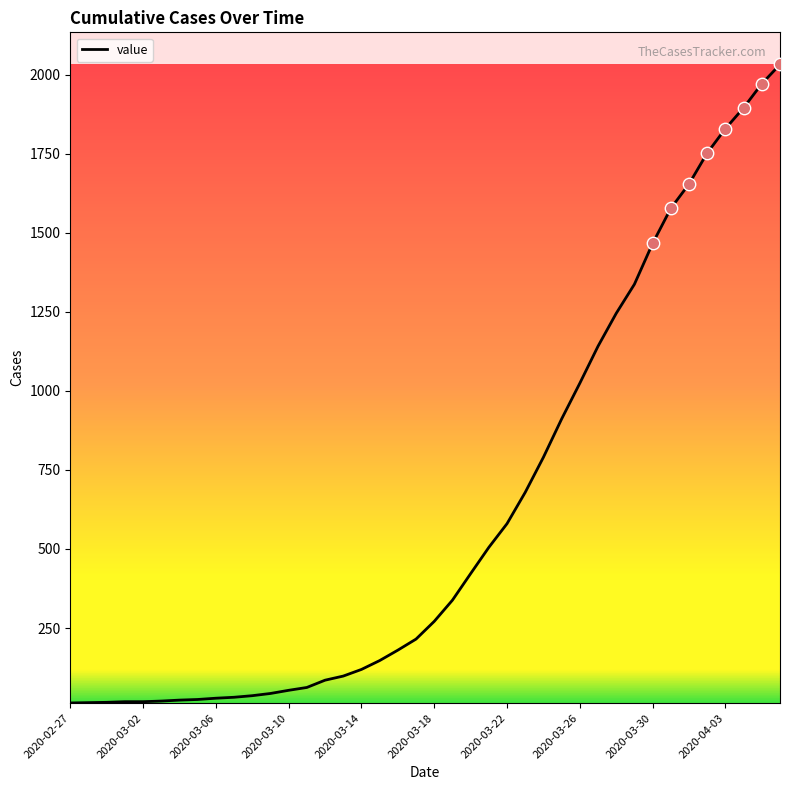

What is the maximum value shown in the chart?

2032